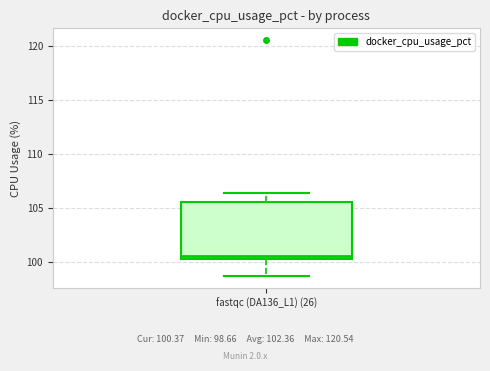

Transcribe this box plot: give where the median line is, the range the box spans, and where the two whiskers end, as read against the y-axis. The values are not printed on the chart, so give them approximately, as read against the axis.

median 100.5 (just above the box's lower edge), box 100.5 to 105.5, whiskers 98.5 to 106.5